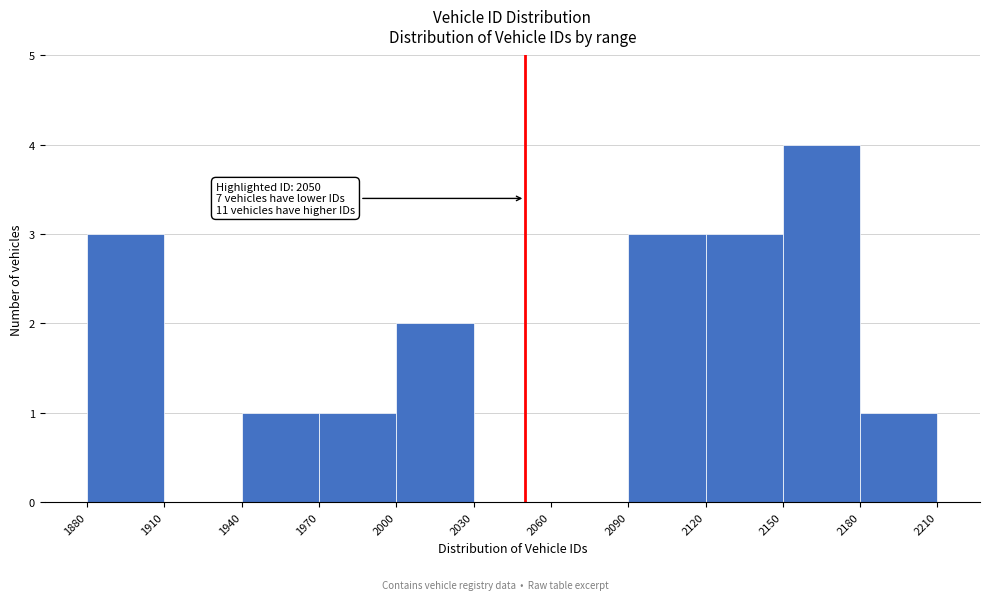

Which range on the x-axis has the tallest bar?

2150 to 2180